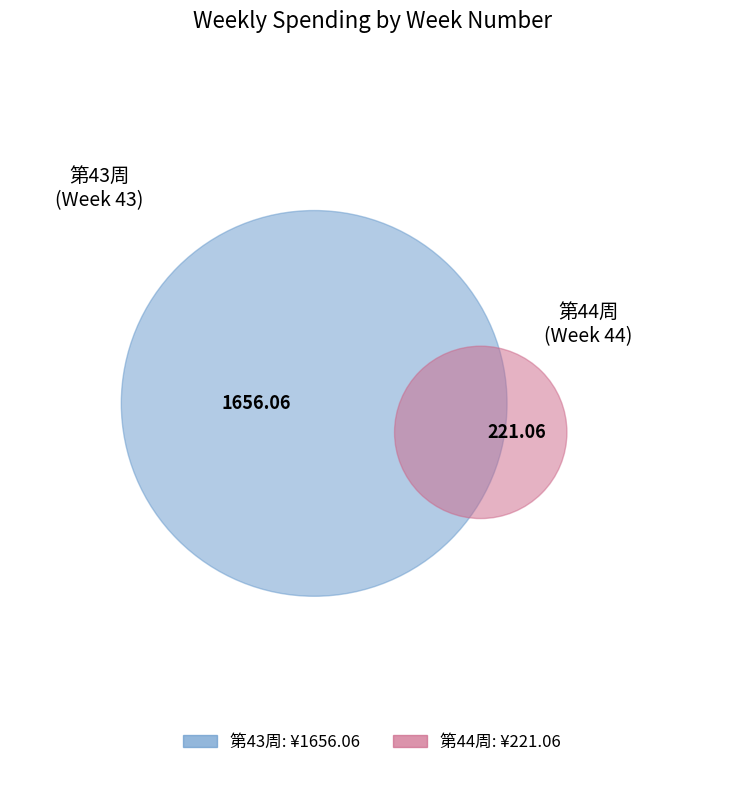

True or false: 43 accounts for 88% of the total.

True